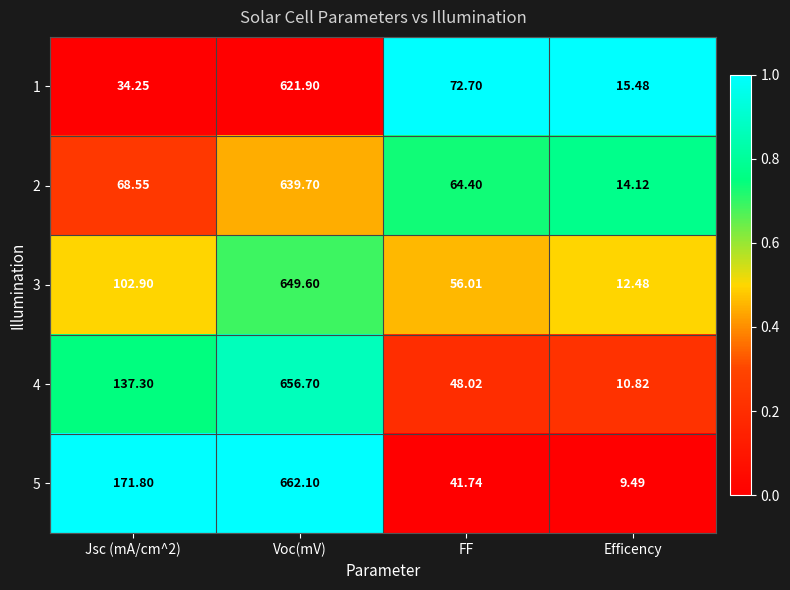

Which category has the lowest value in the 4 series?

Efficency